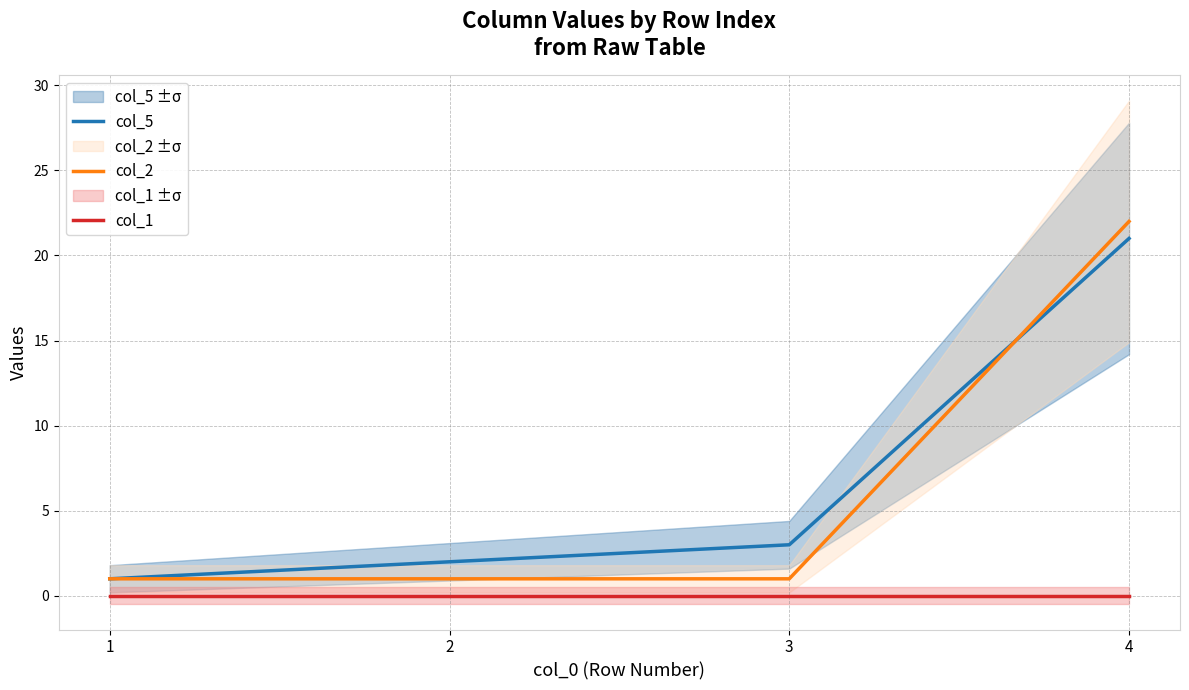

Reading right to left, list all the values displayed in this chart.

col_5: 4=21	3=3	2=2	1=1
col_2: 4=22	3=1	2=1	1=1
col_1: 4=0	3=0	2=0	1=0